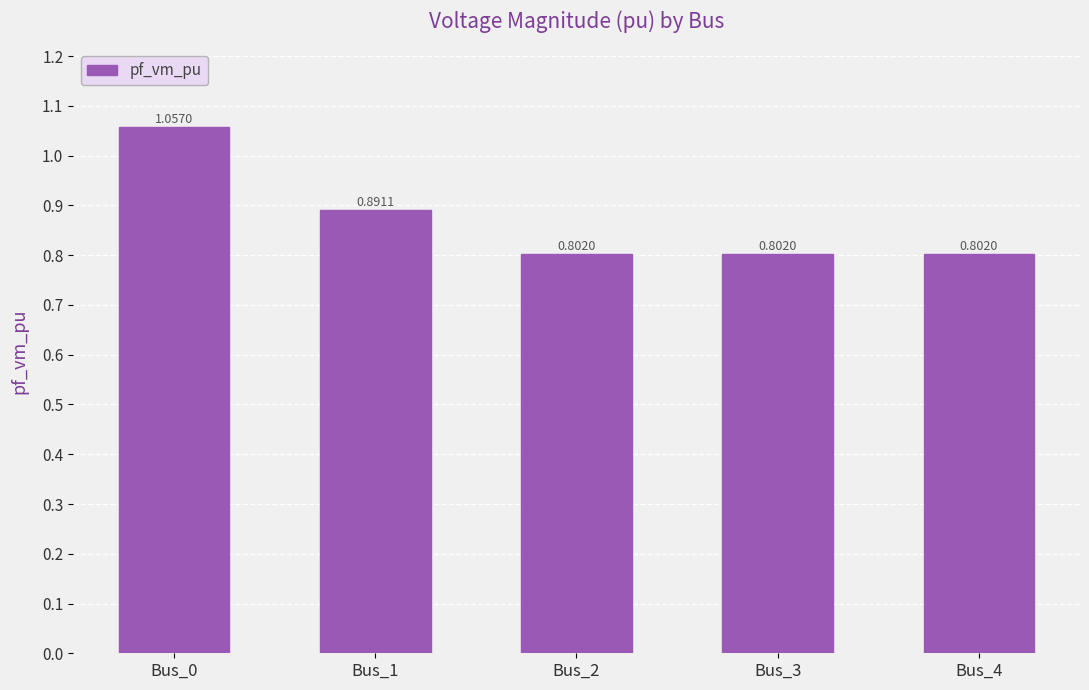

Is it true that the value at Bus_2 is 0.8?

True